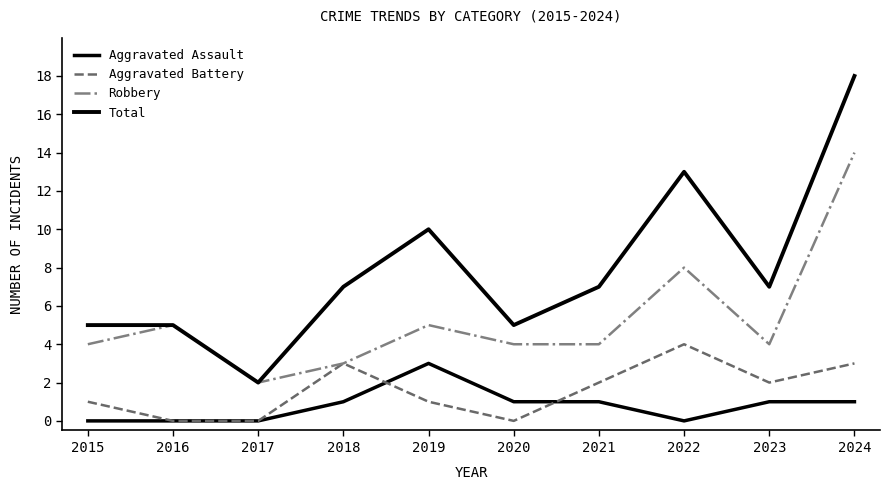

Does the chart have visible grid lines?

No